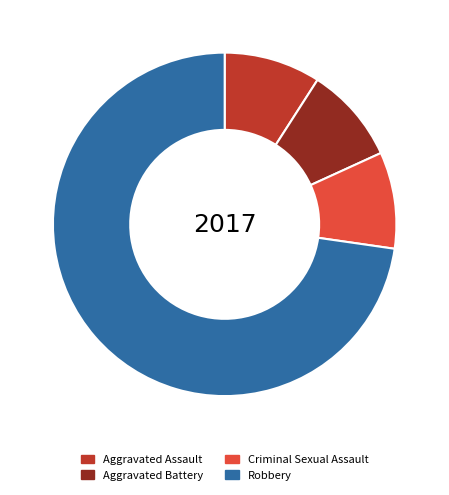

Which category has the biggest portion of the pie?

Robbery